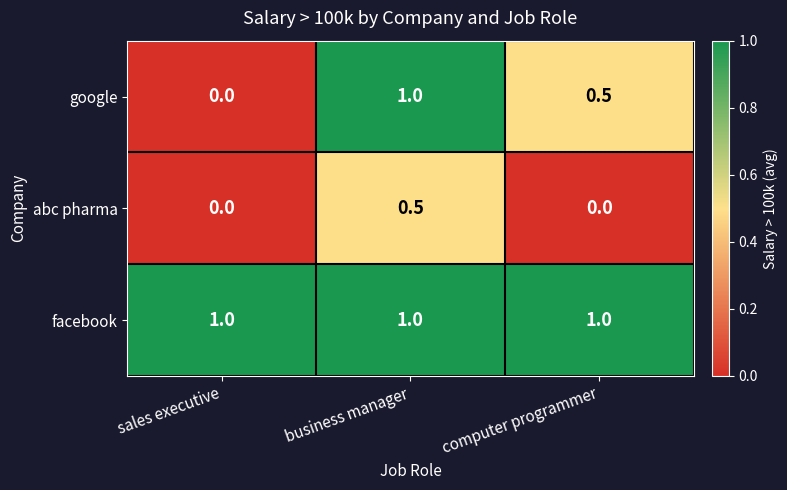

At which label does abc pharma reach its peak?

business manager